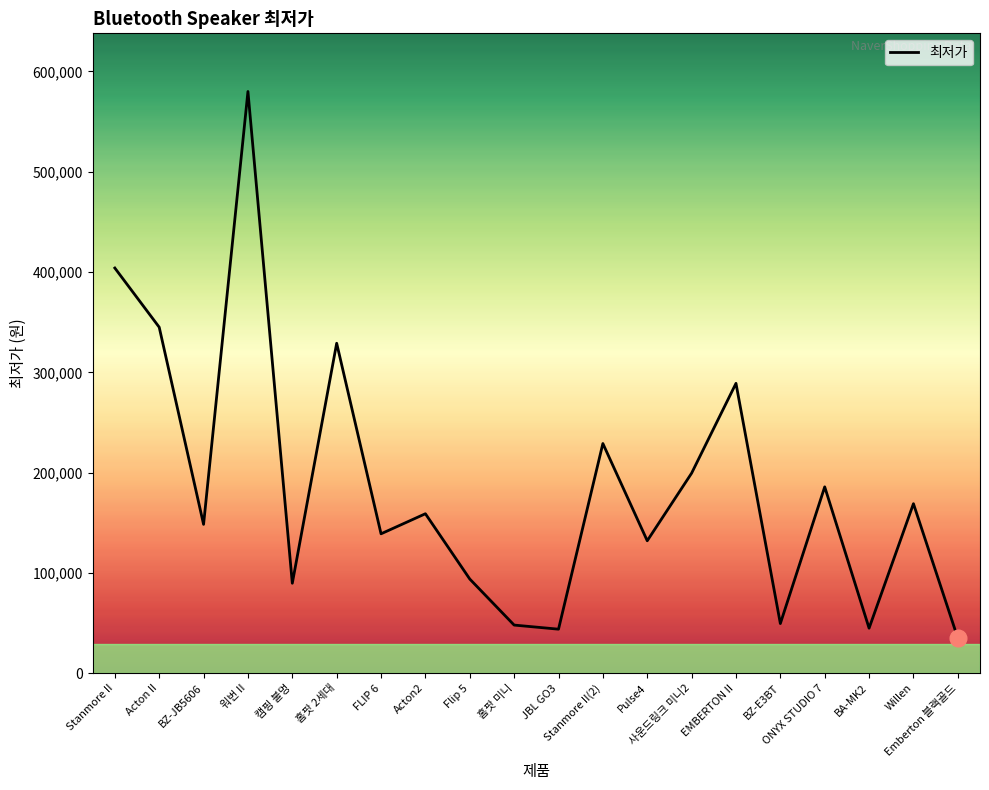

Which label corresponds to the largest value in the chart?

워번 II